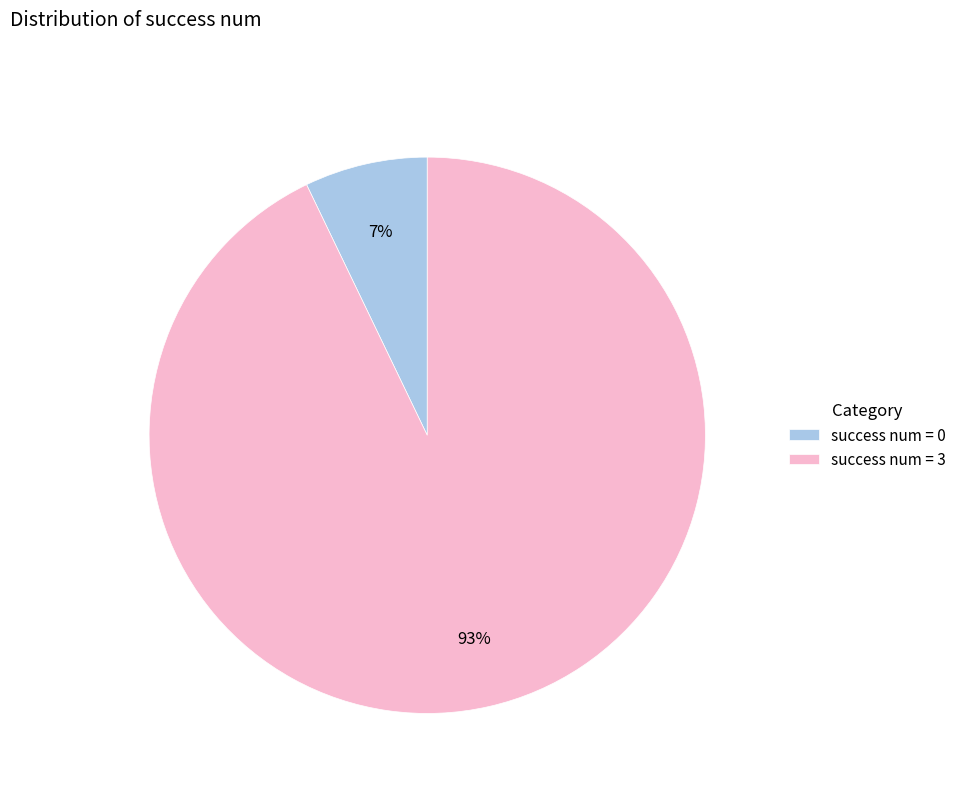

True or false: success num = 0 accounts for 1% of the total.

False